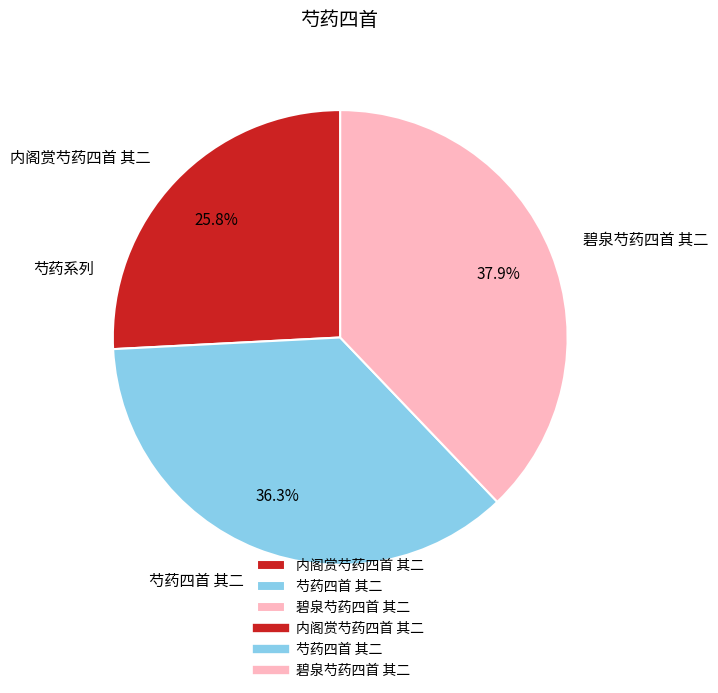

What portion of the pie excludes 内阁赏芍药四首 其二?

74.2%